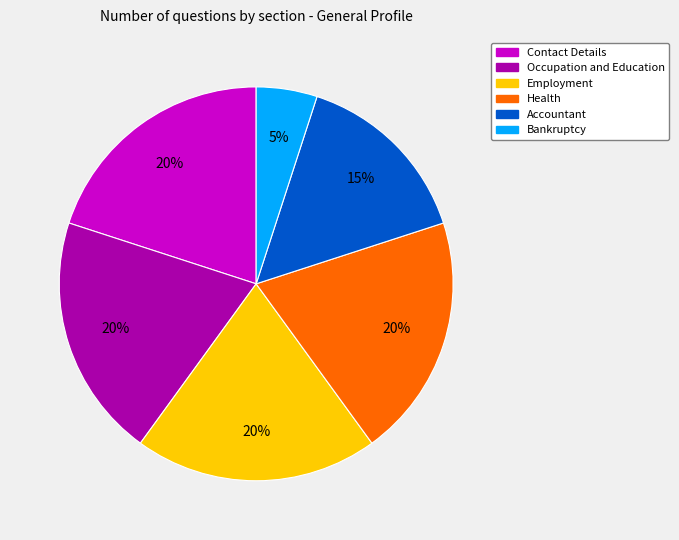

Which has a higher value, Bankruptcy or Accountant?

Accountant